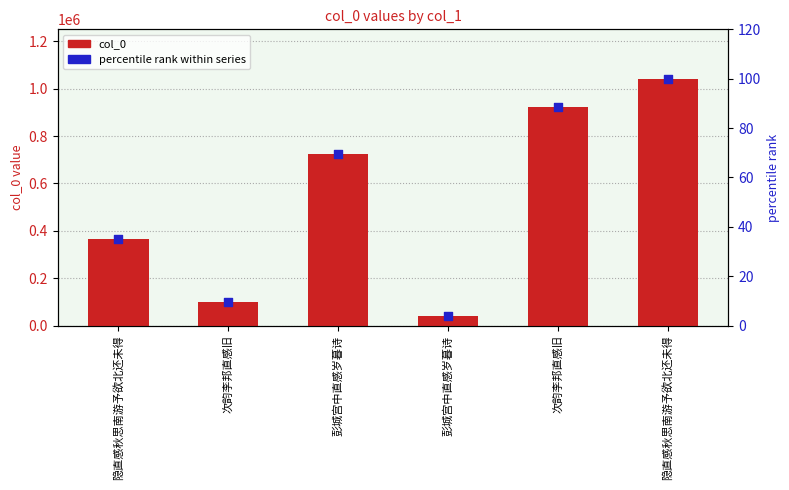

Which series has the widest spread of Y values?

col_0